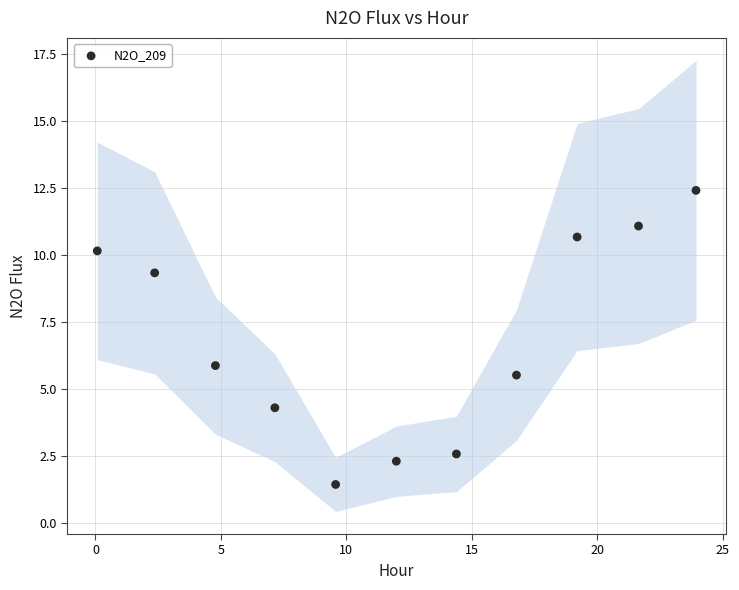

What is the average Y value?

6.9